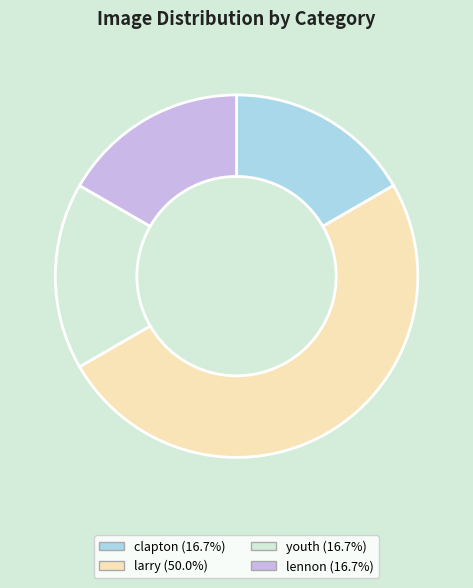

What is the largest slice in the pie chart?

larry